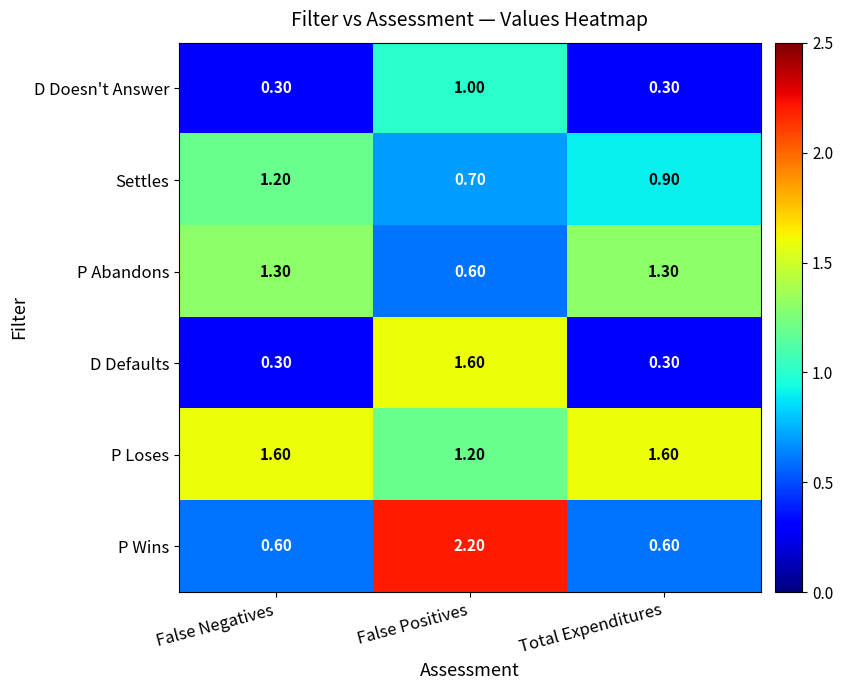

At which label is Settles closest to 0?

False Positives